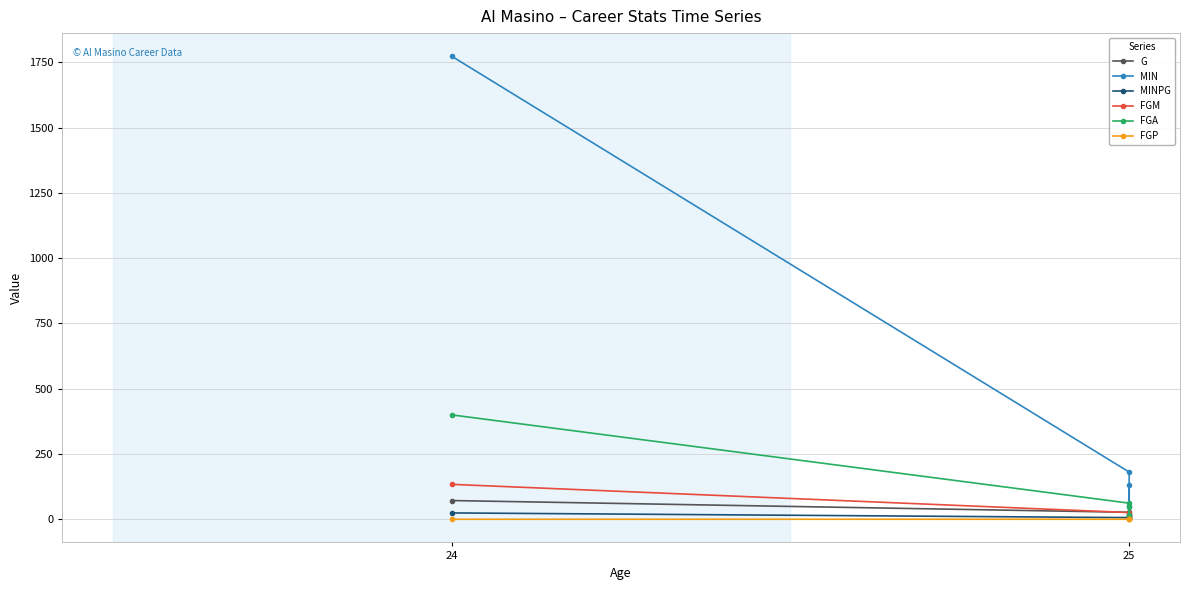

What is the value of the G point at the 1st from the left?

72.0